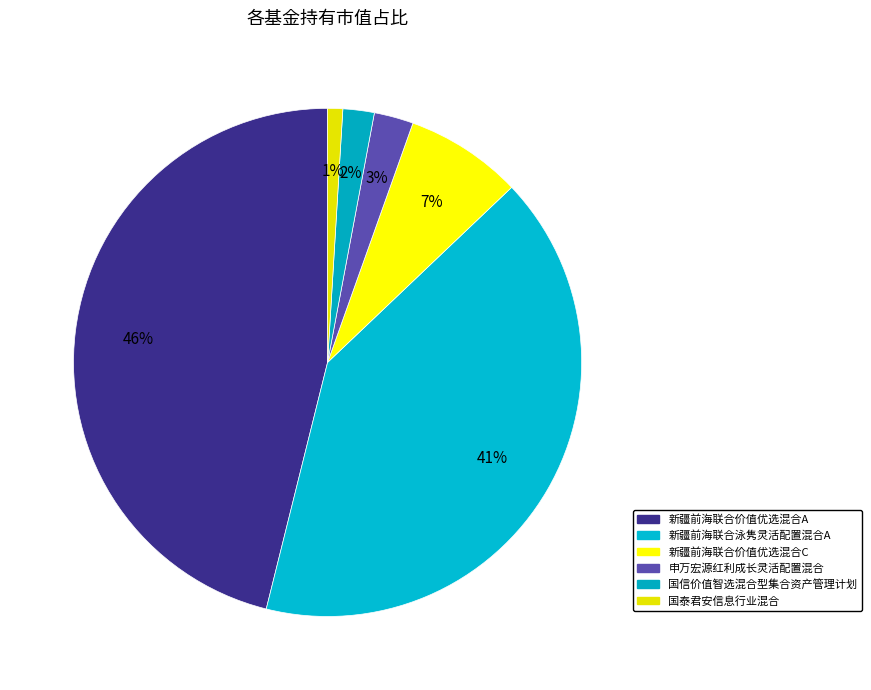

How many segments does this pie chart have?

6